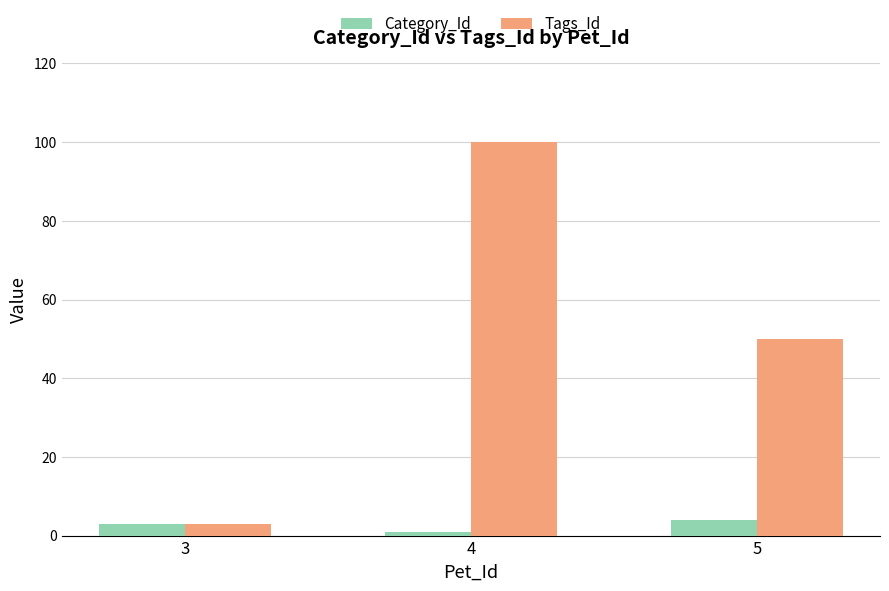

What is the value of the Tags_Id bar at the 2nd from the left?

100